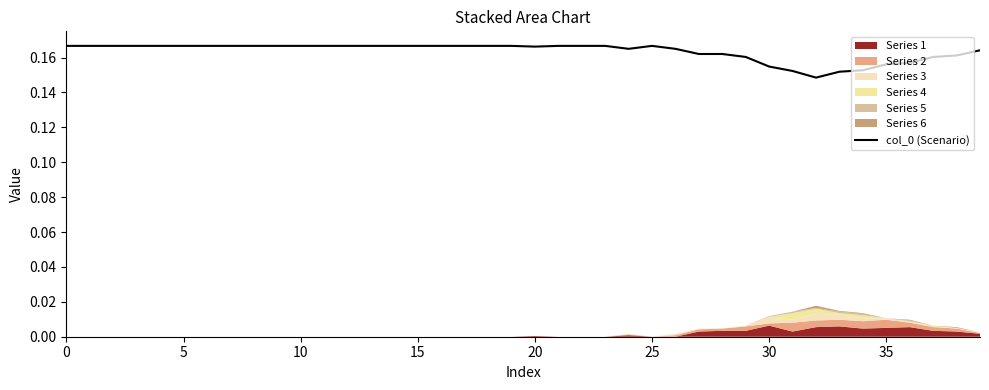

What is the maximum value shown in the chart?

0.2